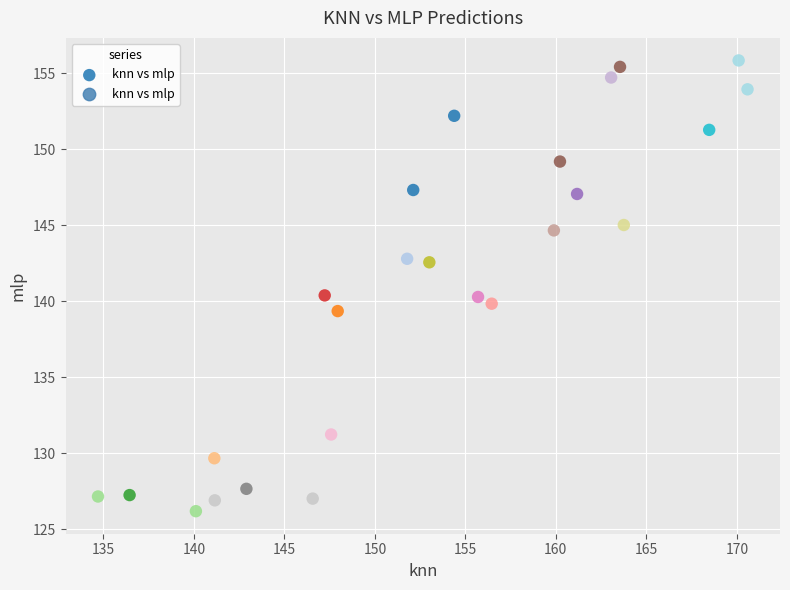

What is the range of X values (max minus min)?

35.9